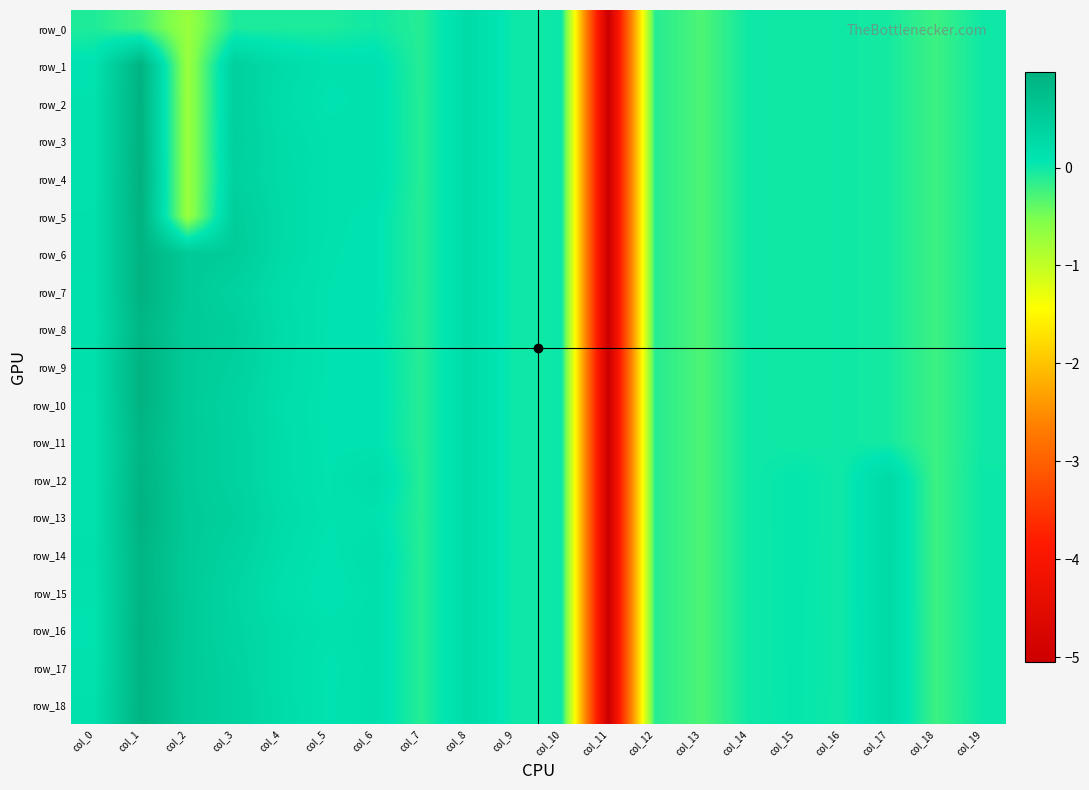

What is the sum of all row_2 values?

-4.3